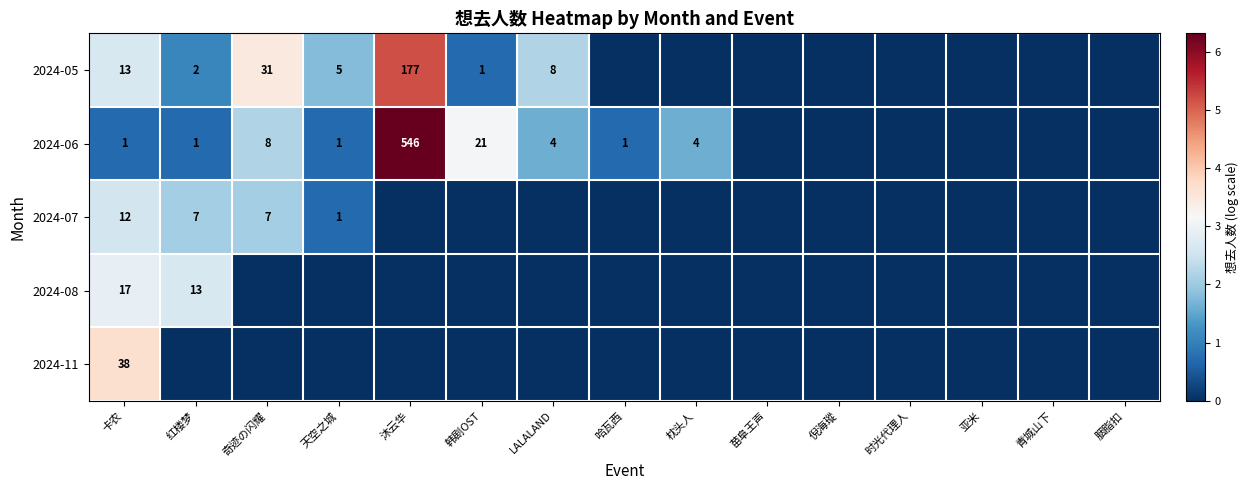

True or false: 2024-06 has a value of 1 at 哈瓦西.

True